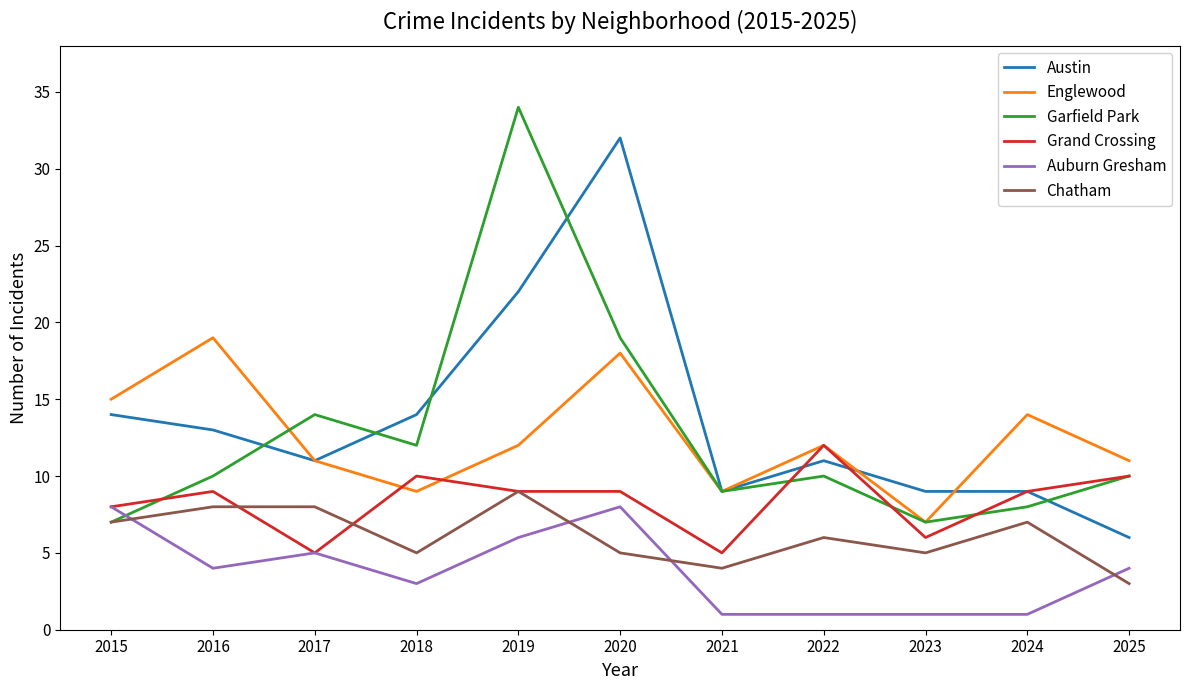

True or false: Grand Crossing has a value of 5 at 2015.

False